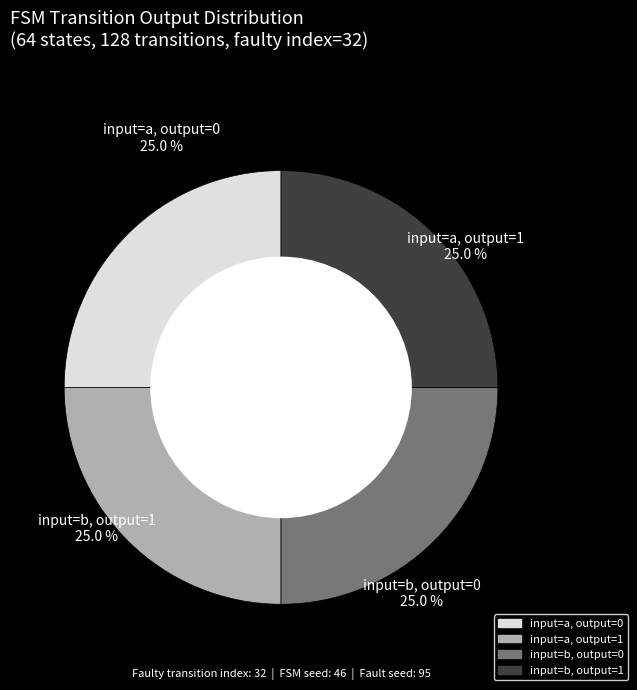

Is there a majority slice in this chart?

No